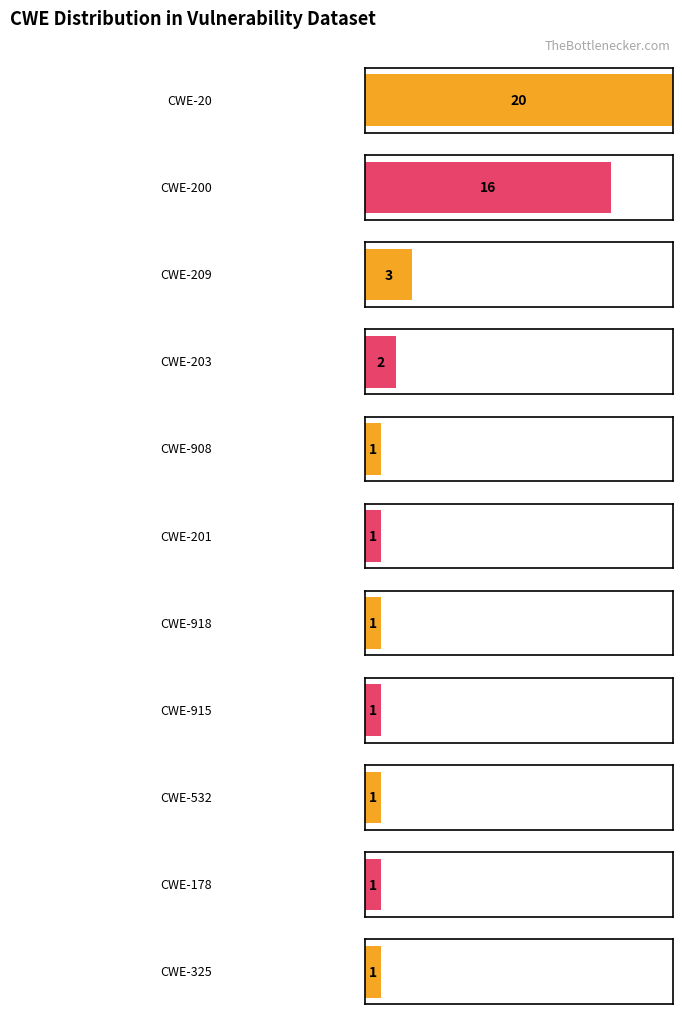

How many bars are there in total?

11